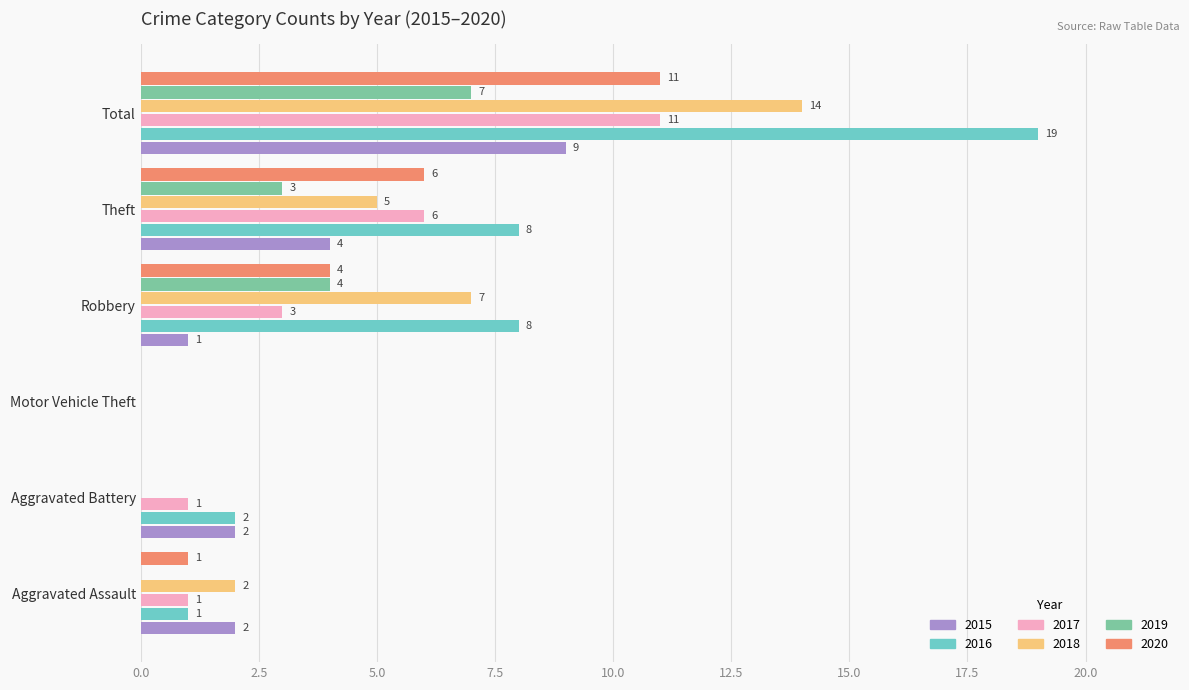

At which category is the sum across all series the highest?

Total